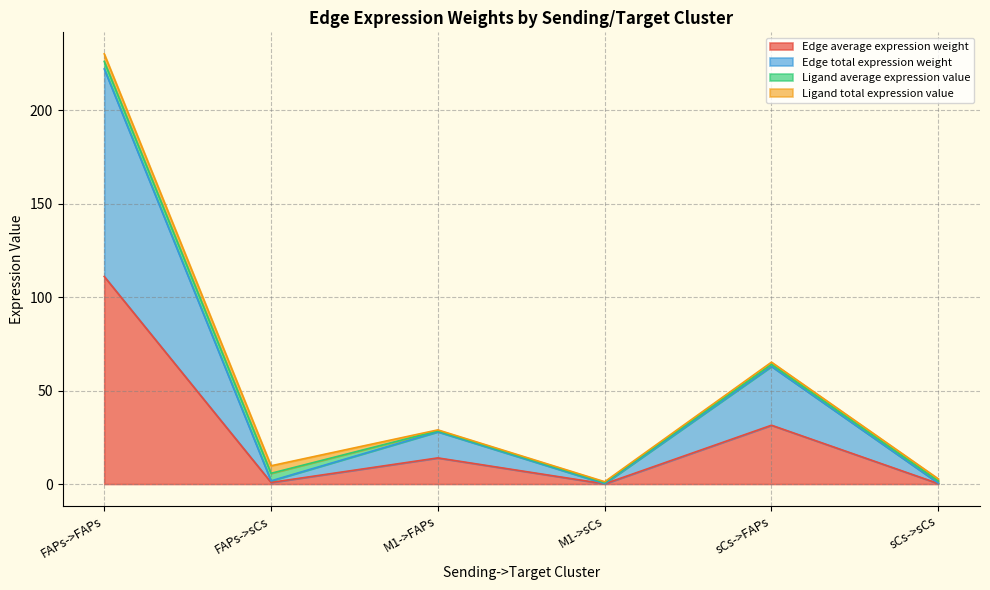

Does the chart display data point markers on the line(s)?

No